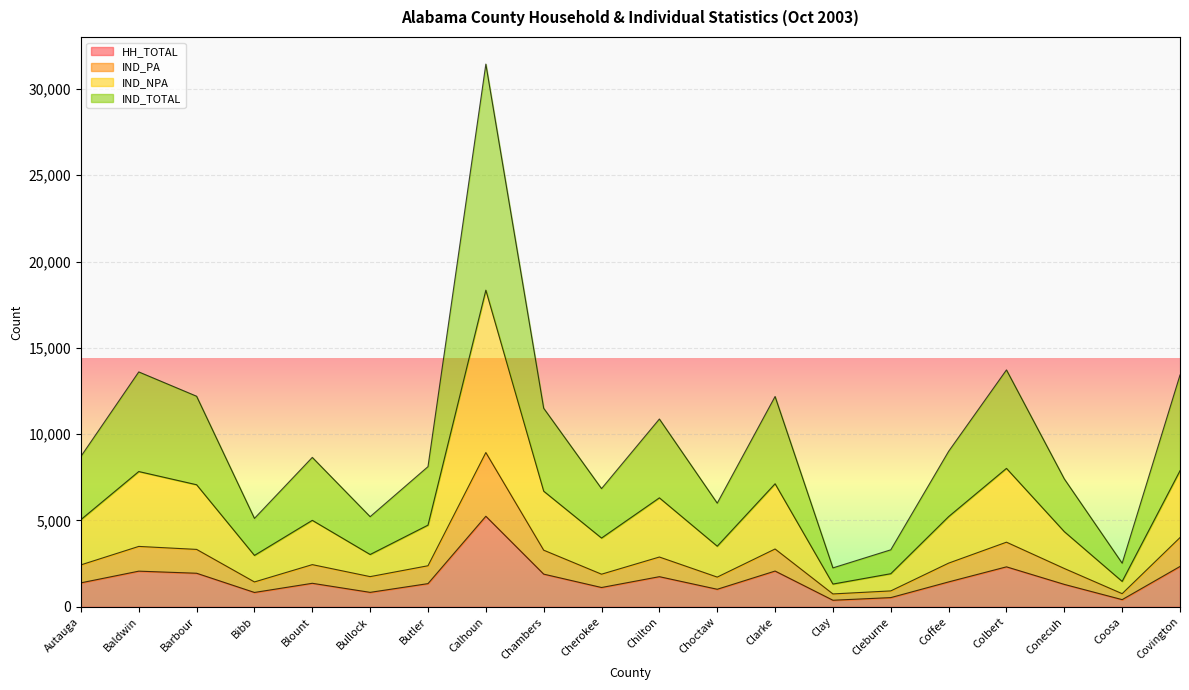

At how many categories does at least one series exceed 19897?

1